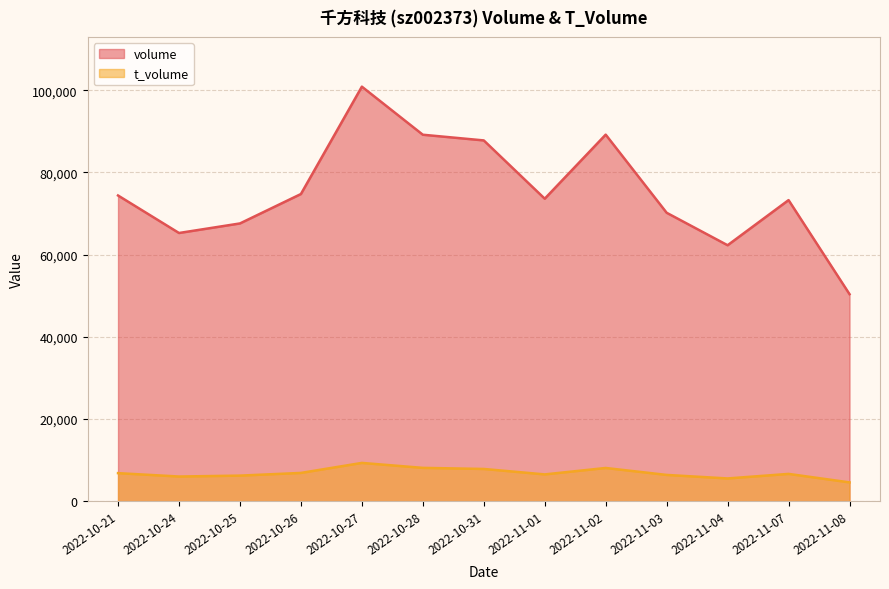

Which category has the highest value across all series?

2022-10-27